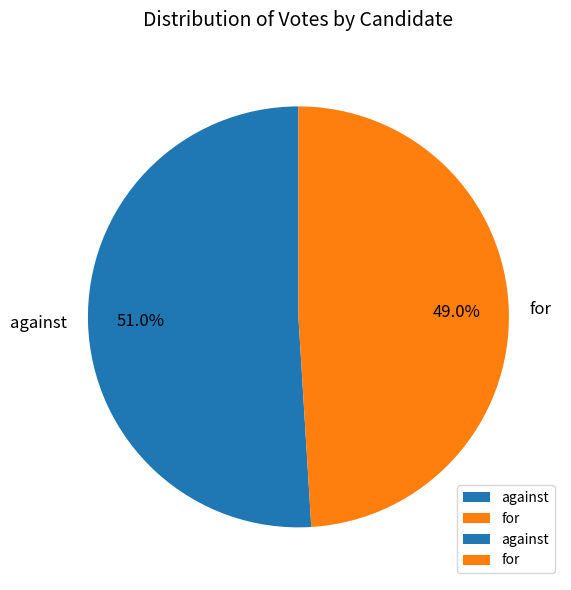

How many slices are in this pie chart?

2